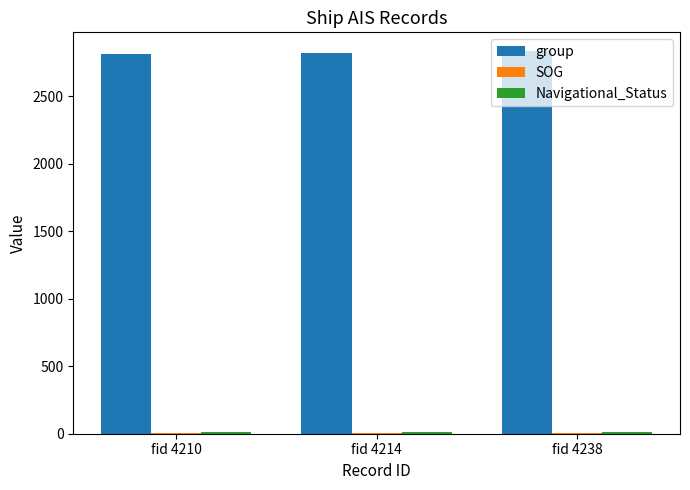

True or false: group has a value of 3815.8 at fid 4210.

False